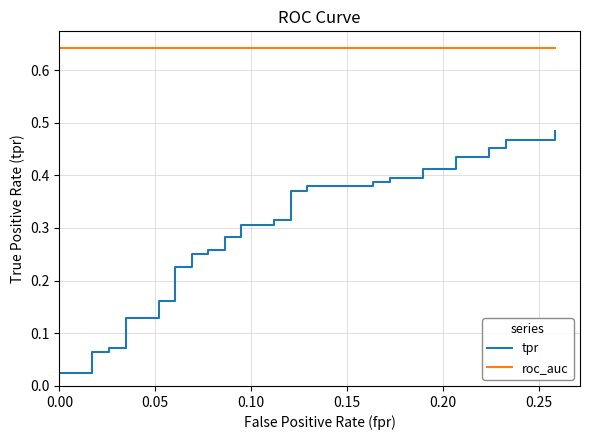

What is the sum of all roc_auc values?

25.7